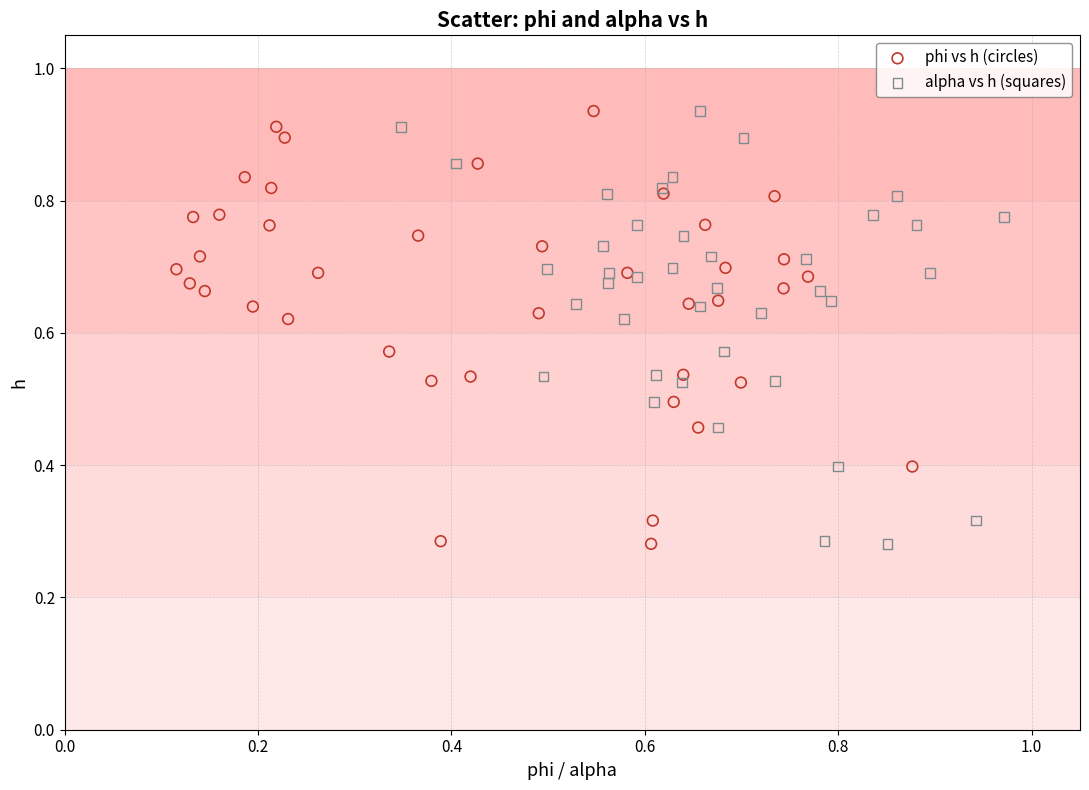

What are all the series names shown in the legend?

phi vs h (circles), alpha vs h (squares)